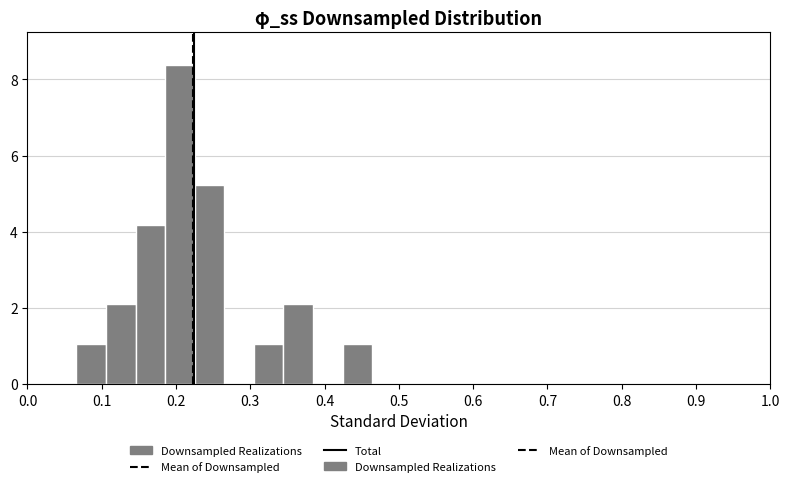

Around what value on the x-axis is the tallest bar? Give the approximate position of its centre, as read against the axis.

0.21